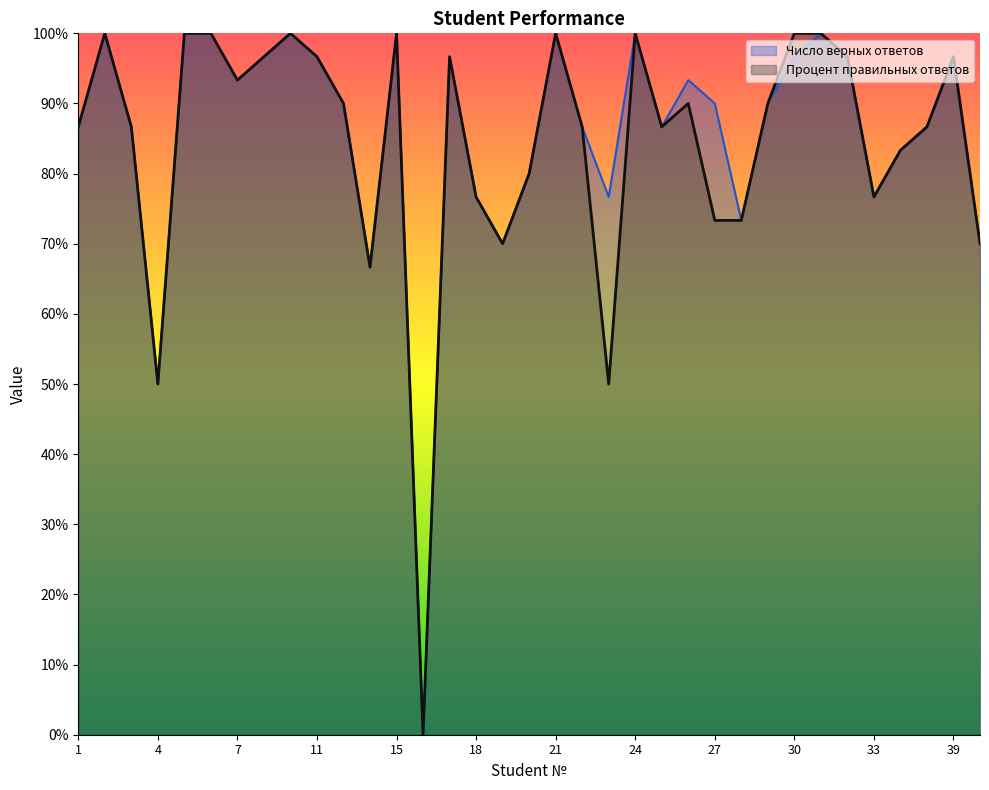

In Число верных ответов, how many points are higher than both neighbors (excluding endpoints)?

9